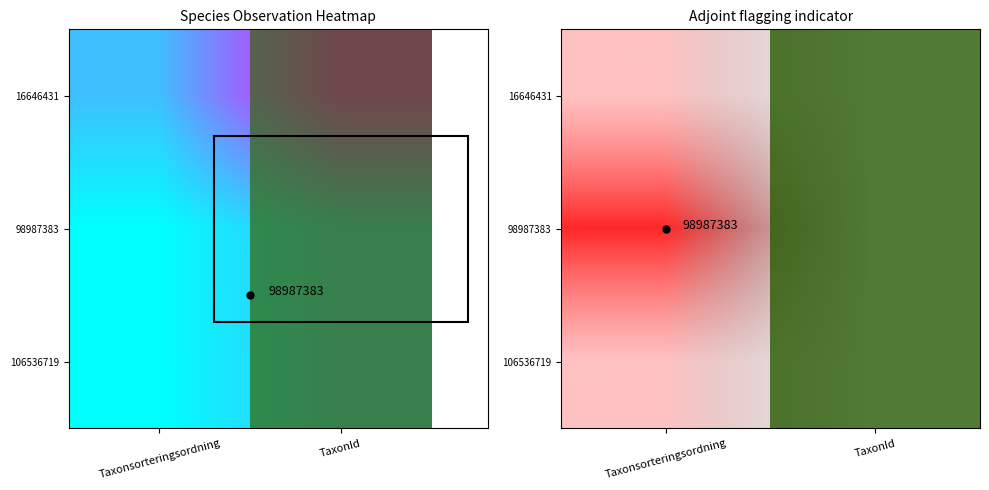

What is the difference between the maximum and minimum values in the 16646431 series?

0.7